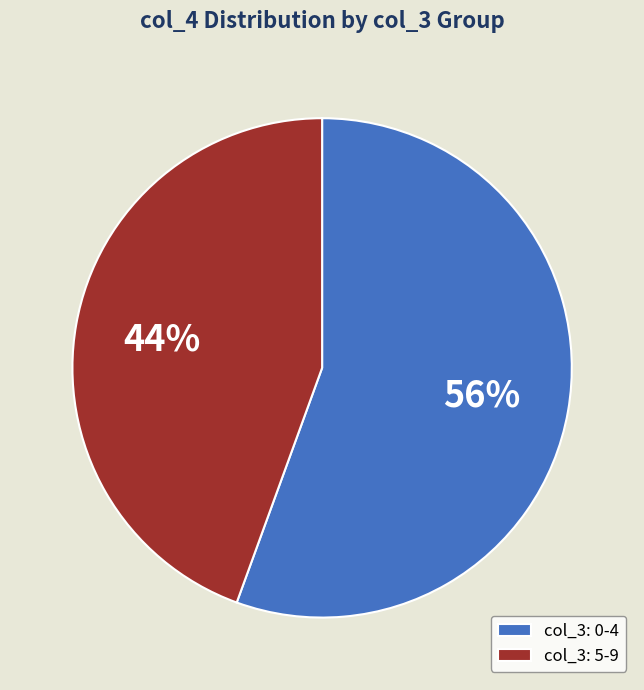

True or false: col_3: 0-4 accounts for 56% of the total.

True